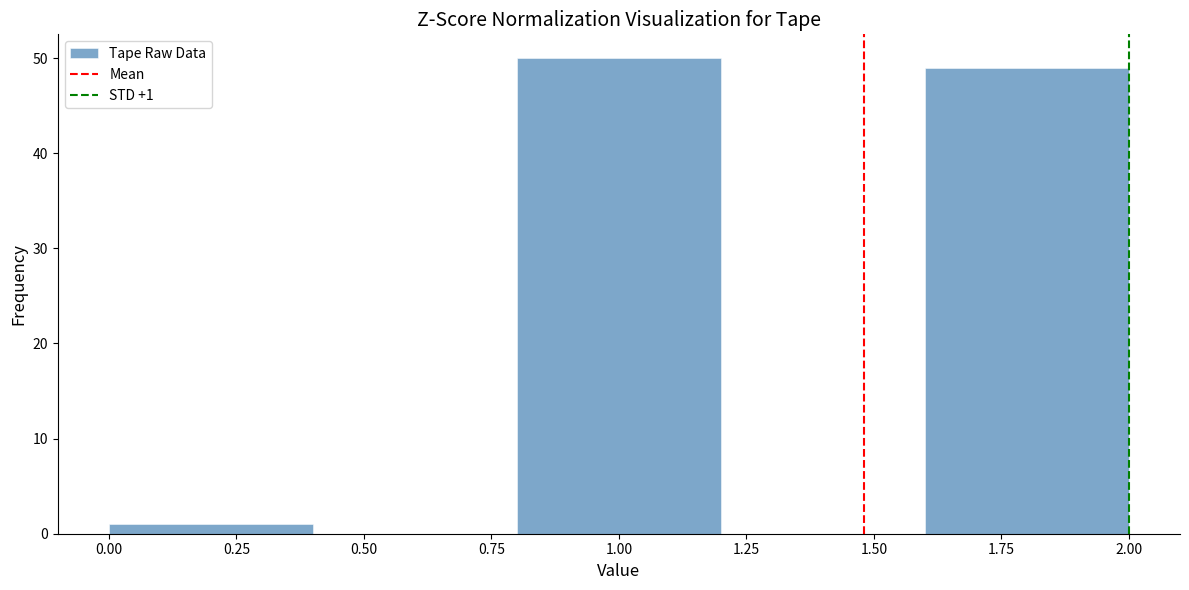

Over which range of the x-axis is the bar tallest?

0.8 to 1.2